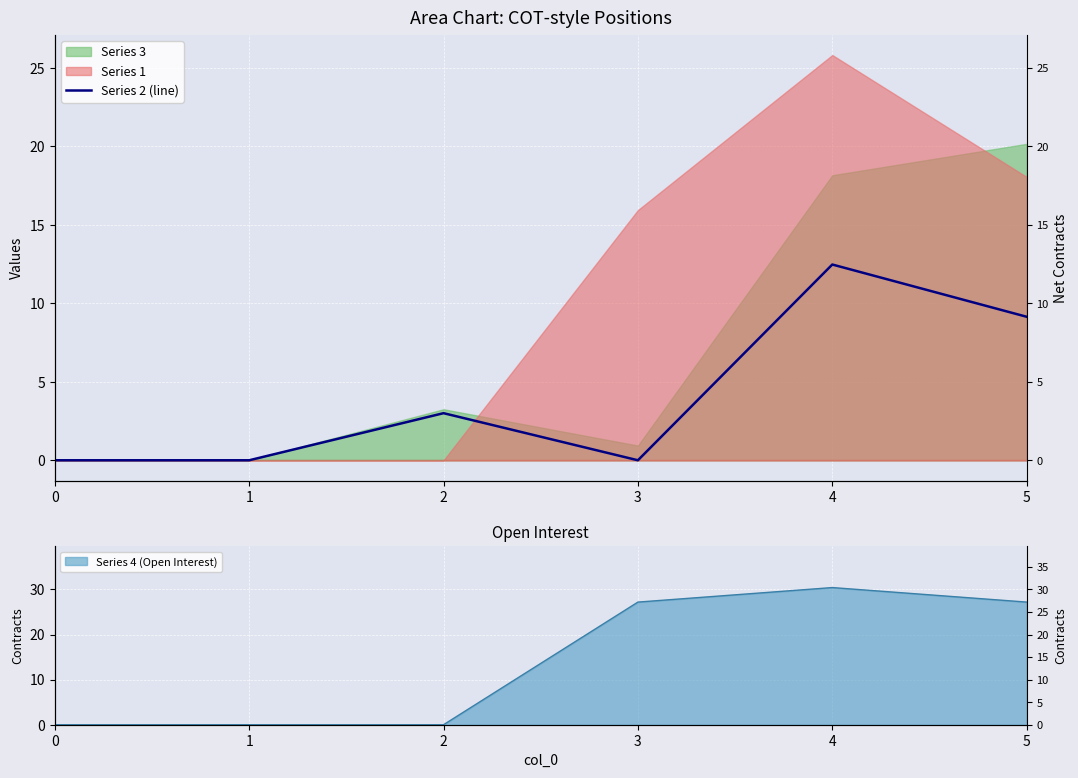

Reading right to left, extract all data points from this chart.

9.1	12.5	0.0	3.0	0.0	0.0